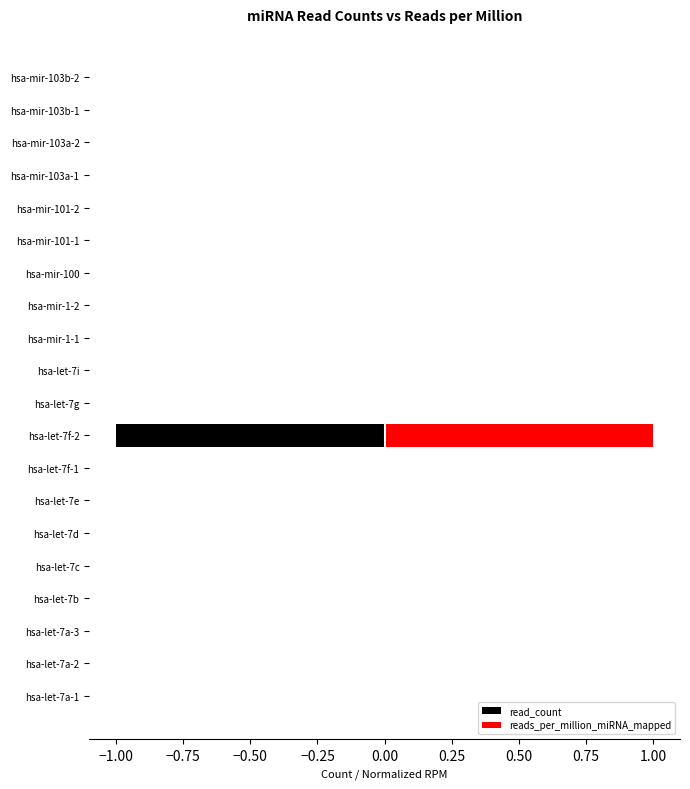

Is the value of read_count at hsa-let-7a-3 greater than the value of reads_per_million_miRNA_mapped at hsa-mir-103b-1?

No